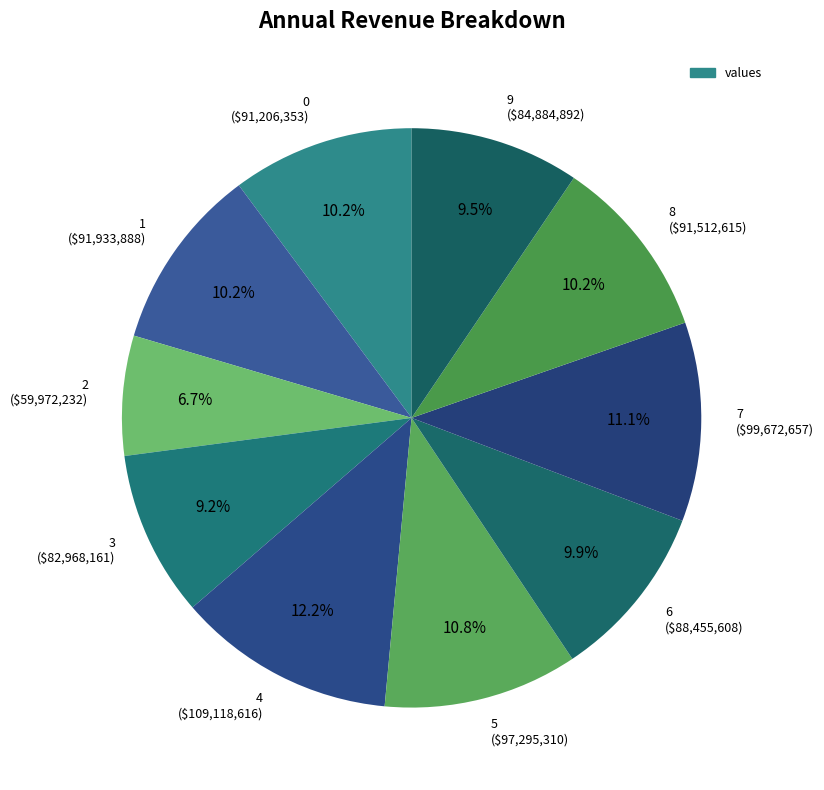

Is the sum of 9 and 7 greater than half?

No